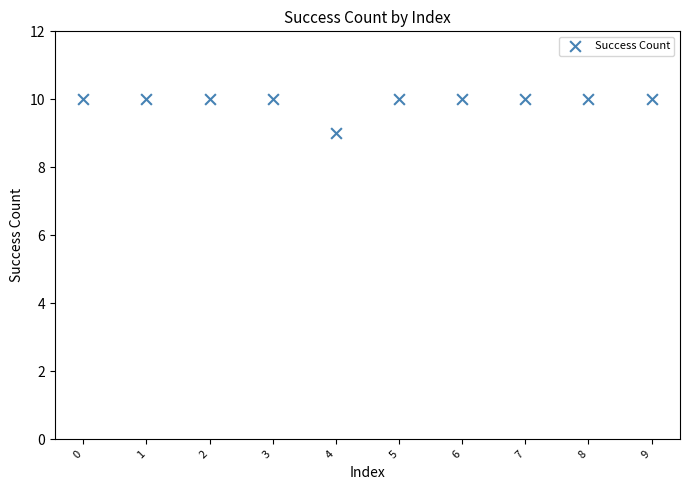

What is the average Y value?

10